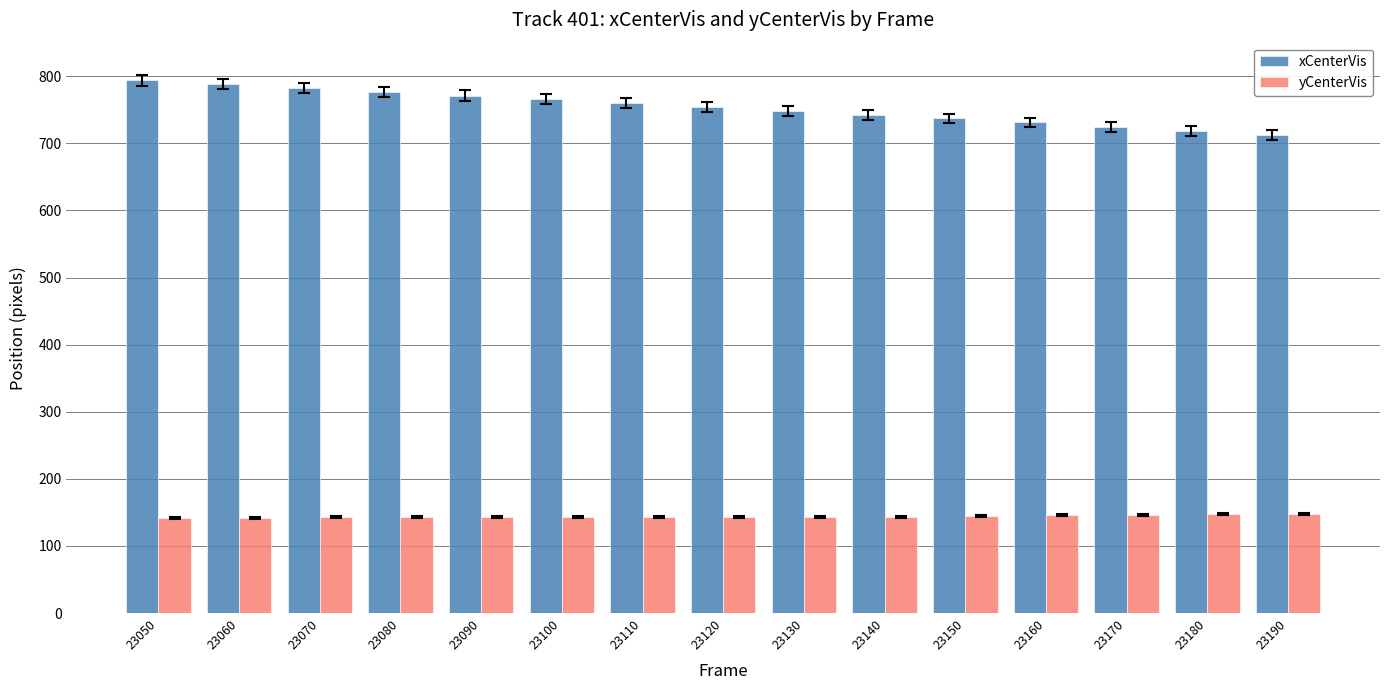

The yCenterVis series shows 142.8 at 23110. True or false?

True